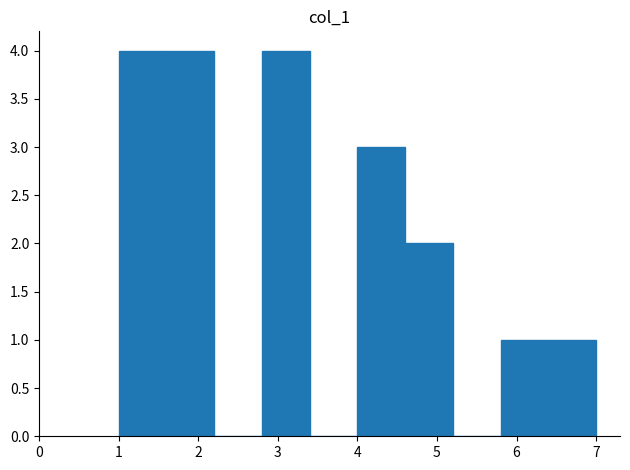

How tall is the bar that spans 2.8 to 3.4 on the x-axis? The values are not printed on the chart, so give them approximately, as read against the axis.

4